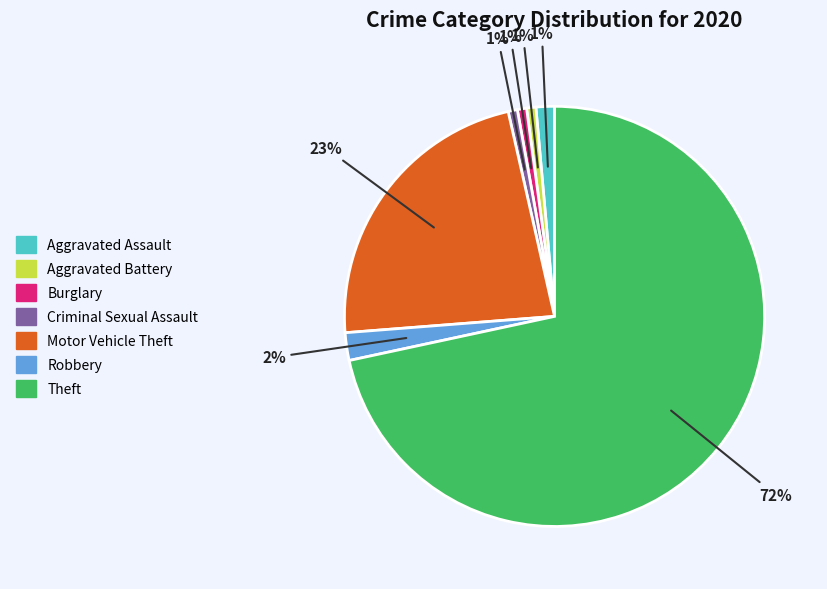

To the nearest percent, what portion does Aggravated Battery represent?

1%